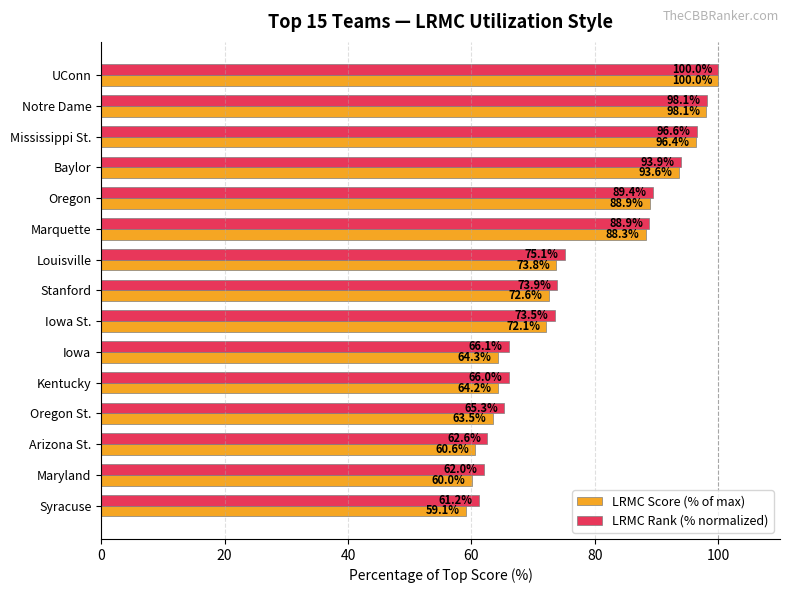

What is the difference between the LRMC Rank (% normalized) values at Iowa and Iowa St.?

7.4